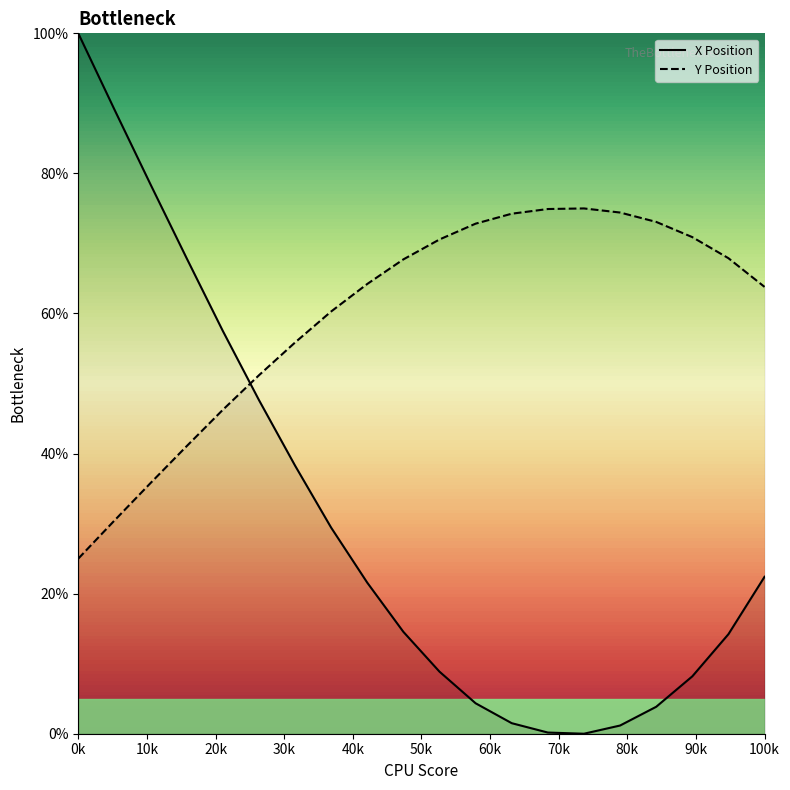

List the series in order of their overall mean, highest first.

Y Position, X Position